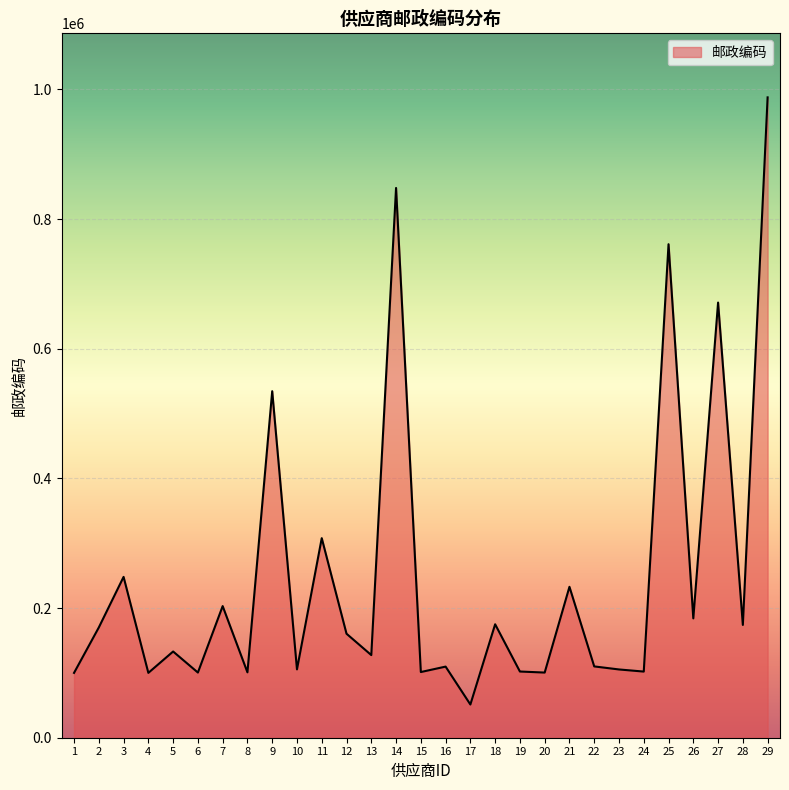

What is the greatest value displayed?

987834